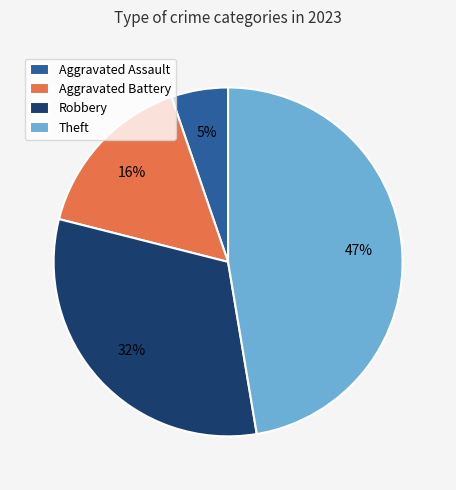

Is it true that Aggravated Battery is 16% of the pie?

True